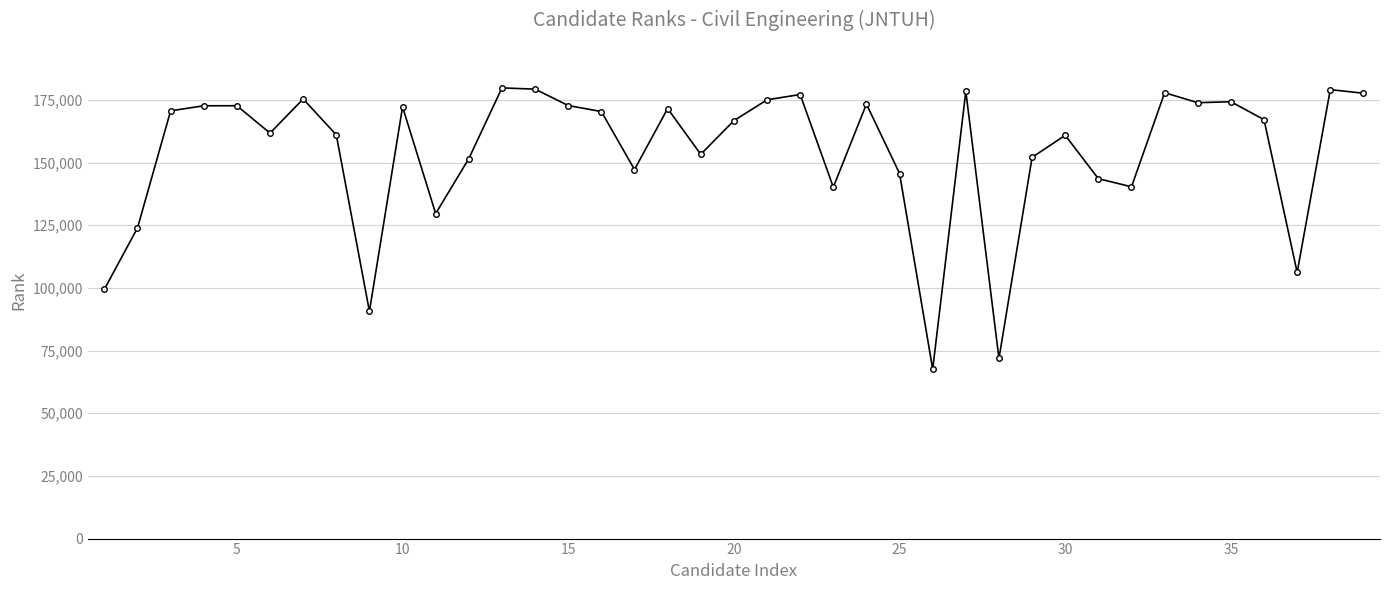

True or false: the data has more than 1 interior local peaks.

True